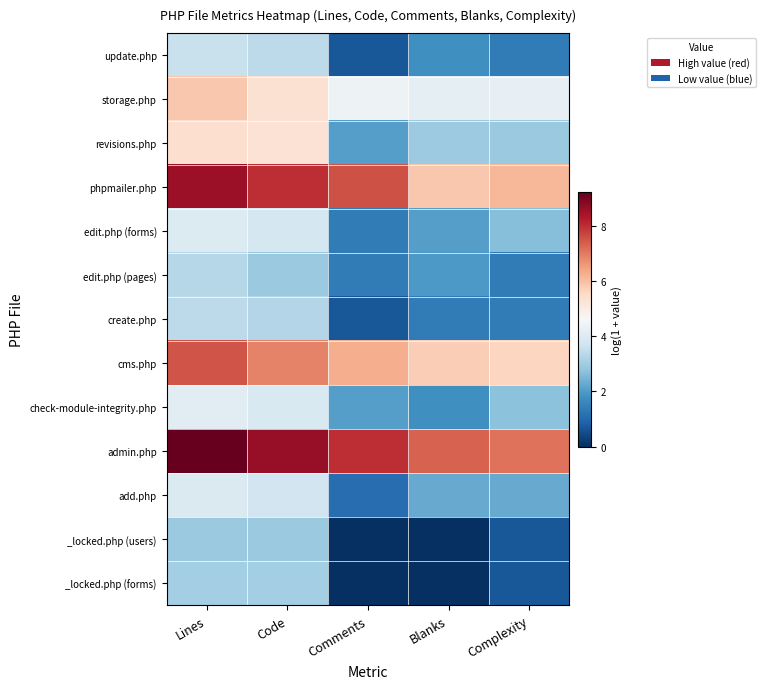

What is the spread (max minus min) of values at Comments?

8.0